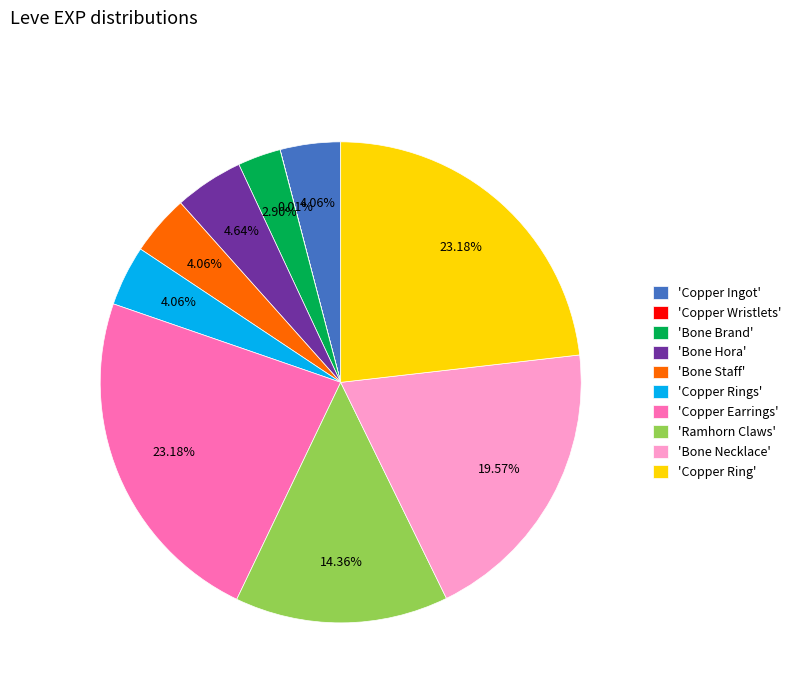

Combined, do 'Copper Ingot' and 'Copper Rings' account for over 50%?

No